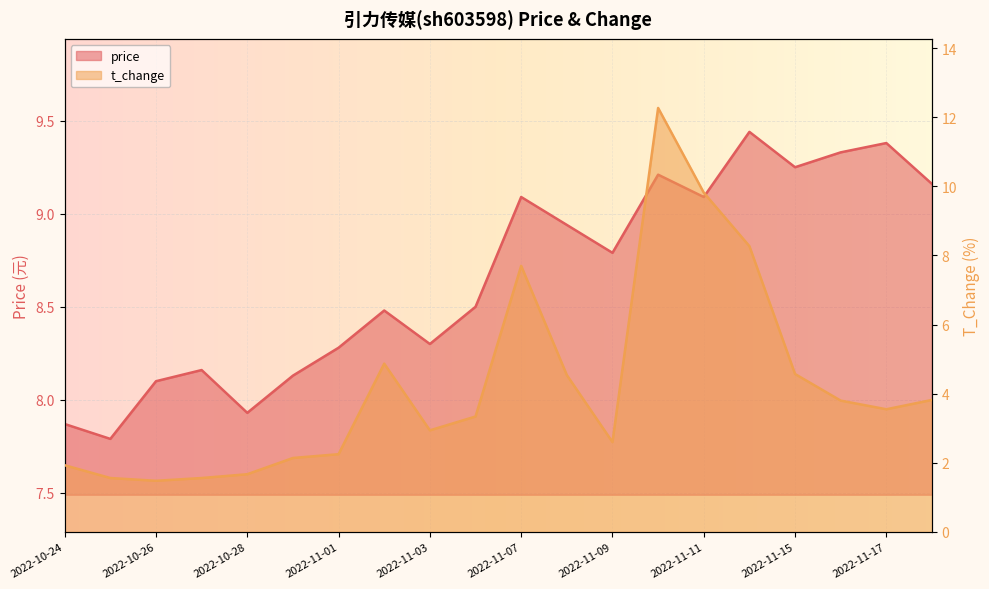

The value of t_change at 2022-11-08 is 6.2. True or false?

False